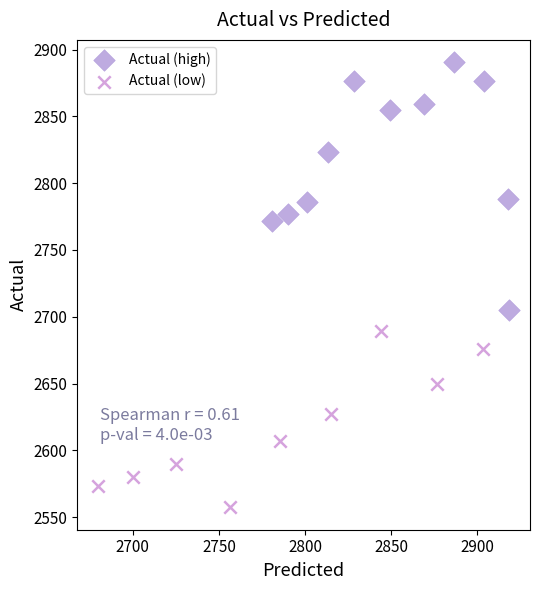

Which series reaches the minimum Y coordinate?

Actual (low)